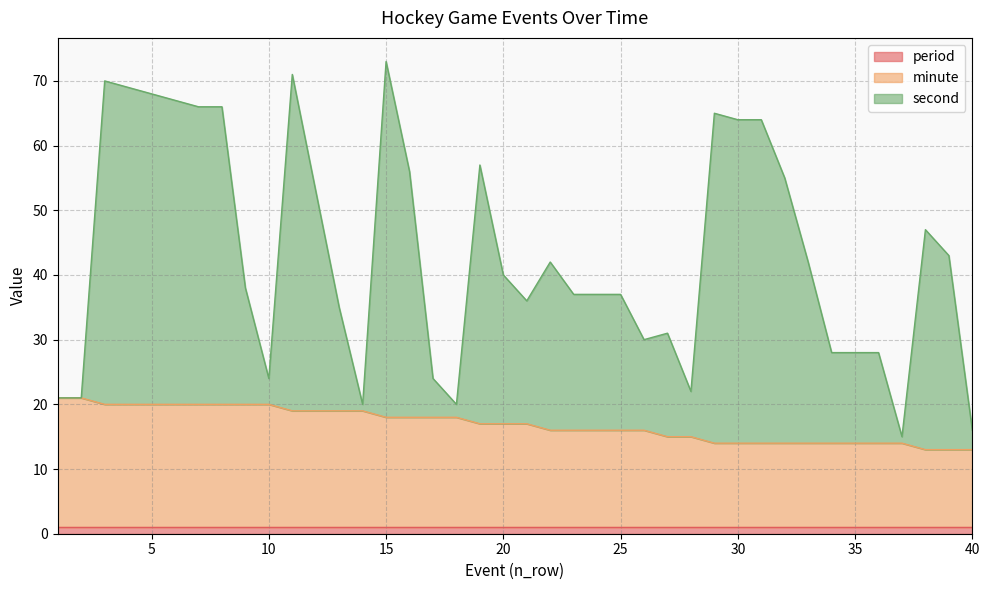

What value does the minute series have at 35?

14